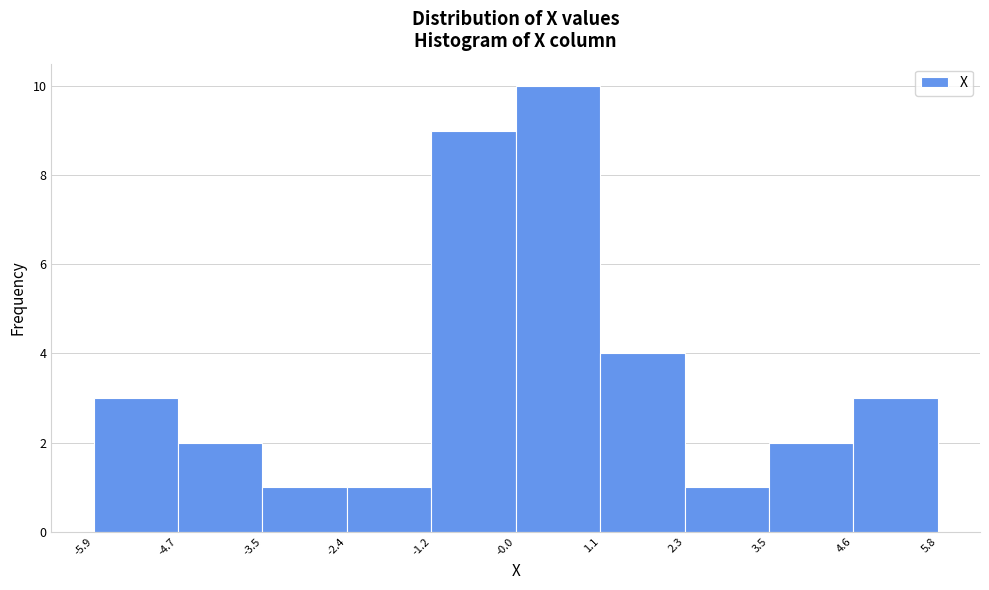

Reading left to right, list every bar in this chart as the range it spans on the x-axis followed by its height. The values are not printed on the chart, so give them approximately, as read against the axis.

-5.9 to -4.7: 3
-4.7 to -3.5: 2
-3.5 to -2.4: 1
-2.4 to -1.2: 1
-1.2 to -0.0: 9
-0.0 to 1.1: 10
1.1 to 2.3: 4
2.3 to 3.5: 1
3.5 to 4.6: 2
4.6 to 5.8: 3